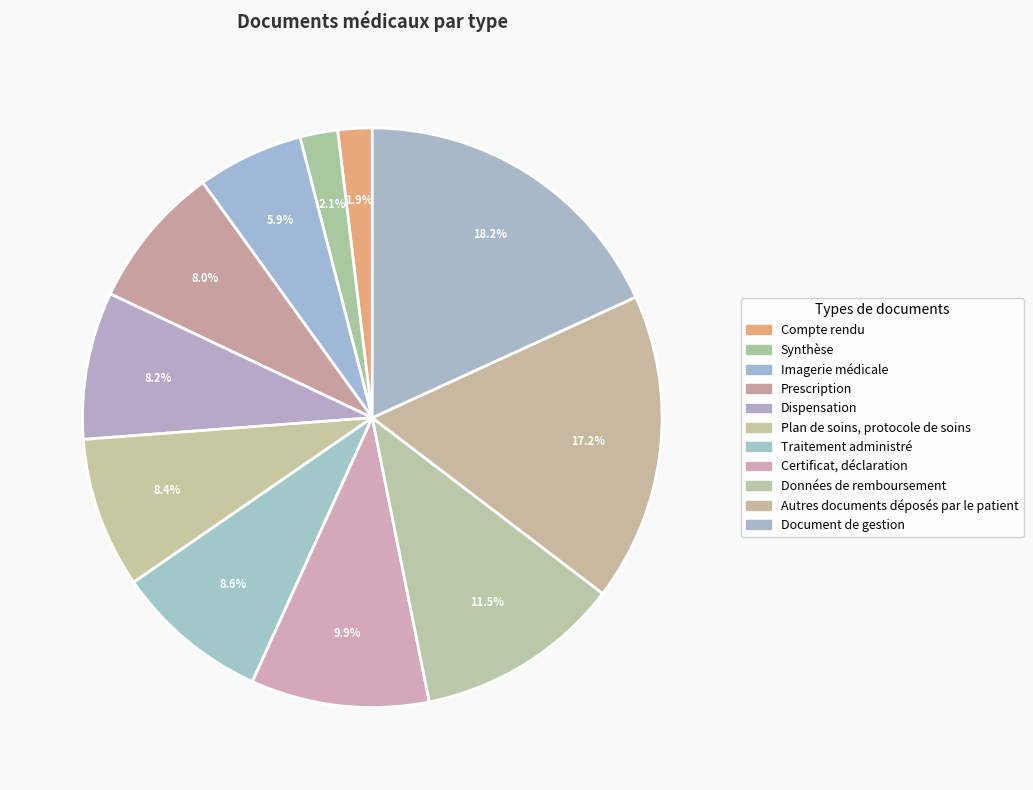

How many segments does this pie chart have?

11